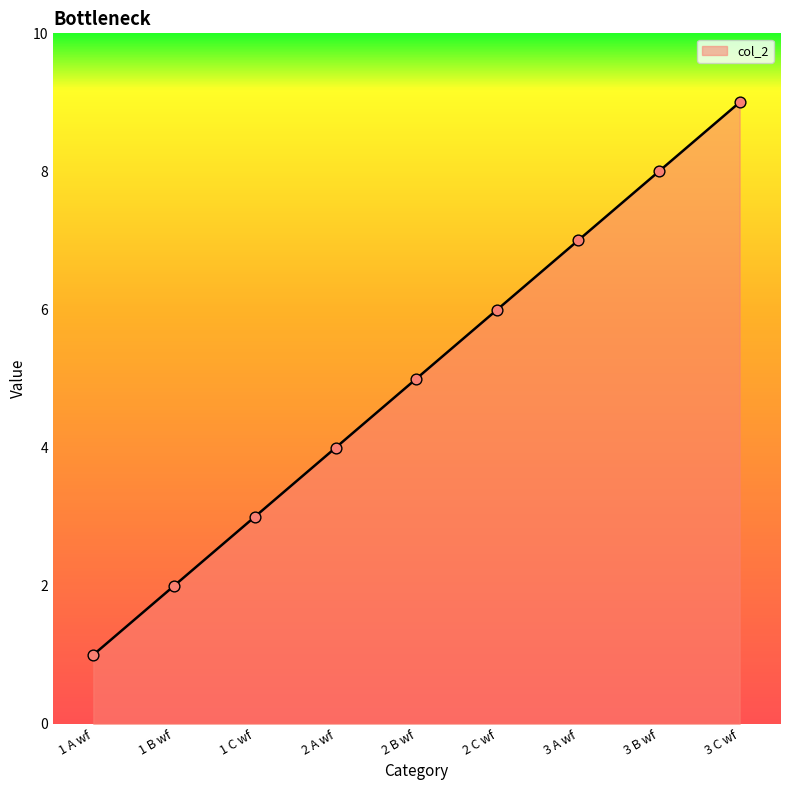

Which has a higher value, 1 C wf or 2 A wf?

2 A wf